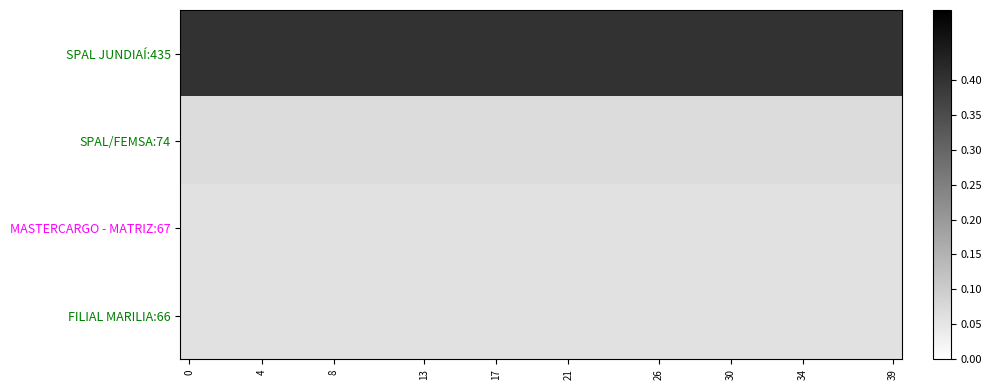

Count the number of data series in this chart.

4